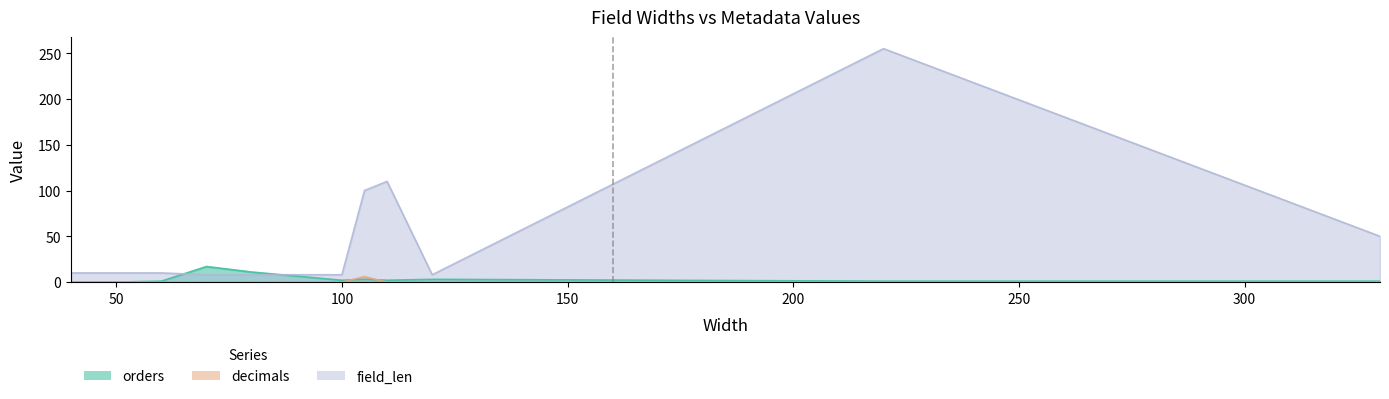

Is it true that orders equals 1 at 330?

True